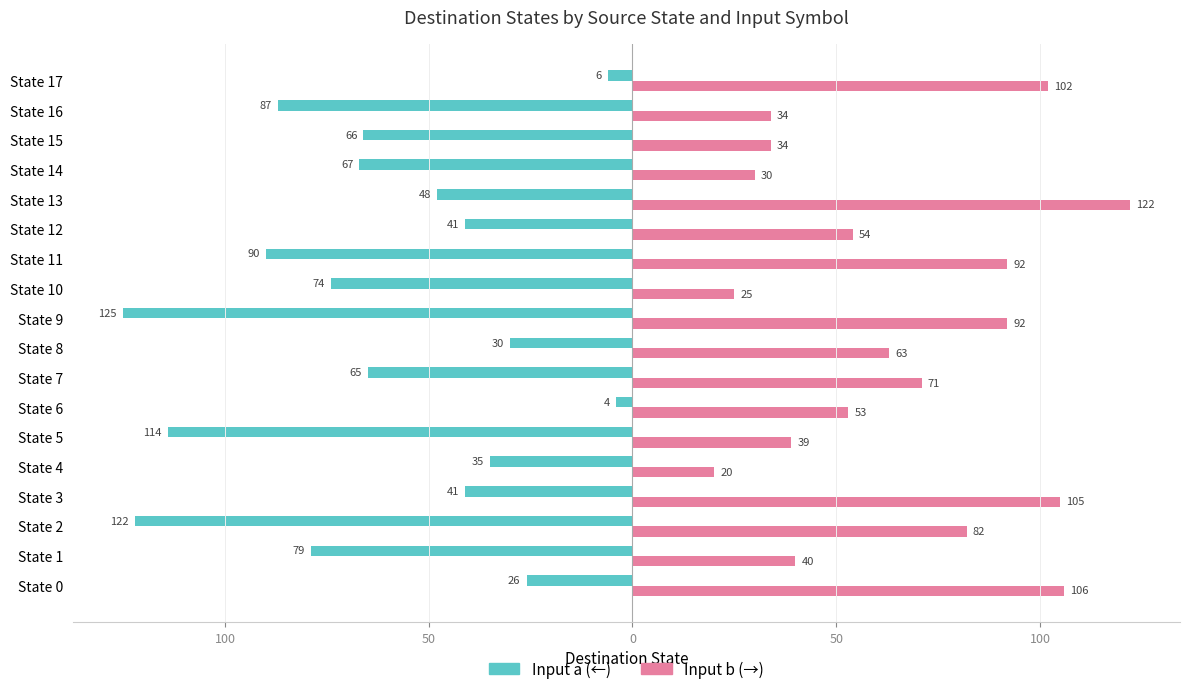

Reading left to right, list all the values displayed in this chart.

Input a: -26	-79	-122	-41	-35	-114	-4	-65	-30	-125	-74	-90	-41	-48	-67	-66	-87	-6
Input b: 106	40	82	105	20	39	53	71	63	92	25	92	54	122	30	34	34	102